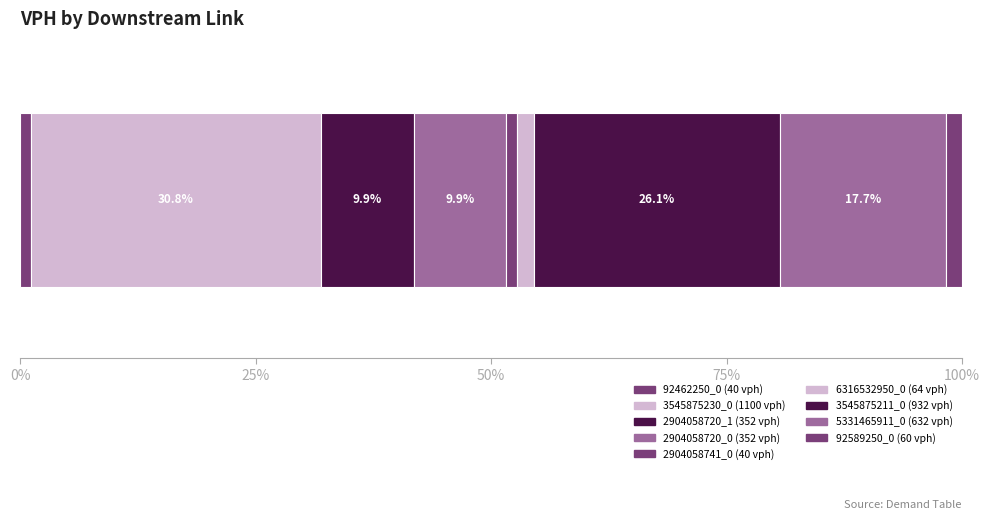

Is it true that the value at 92589250_0 is 60?

True